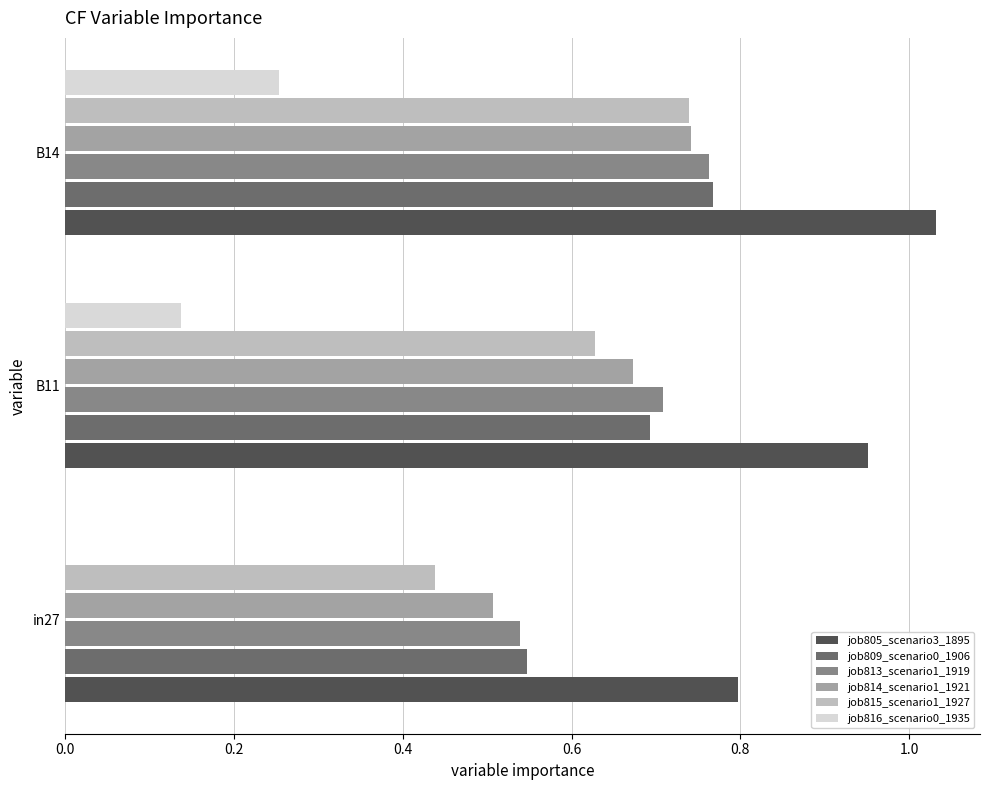

Is it true that job809_scenario0_1906 equals 0.7 at B11?

True